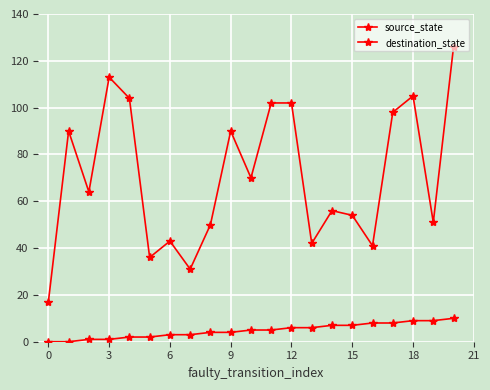

Is this an area chart (filled region under the line)?

No